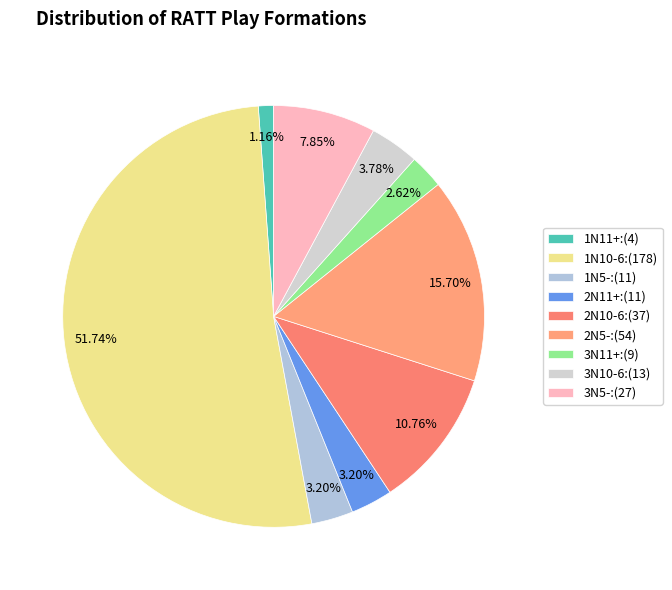

To the nearest percent, what portion does 2N10-6 represent?

11%